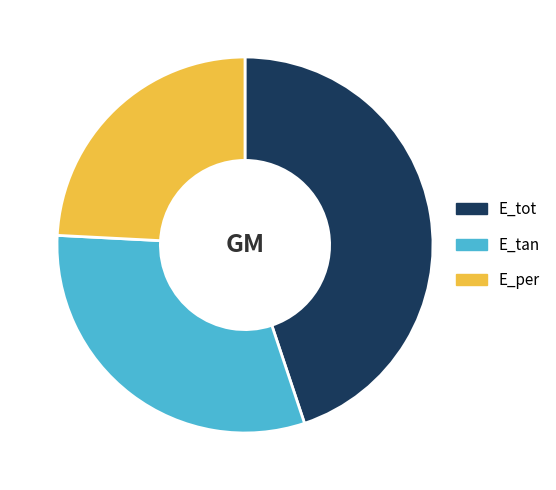

Which has a higher value, E_tan or E_per?

E_tan